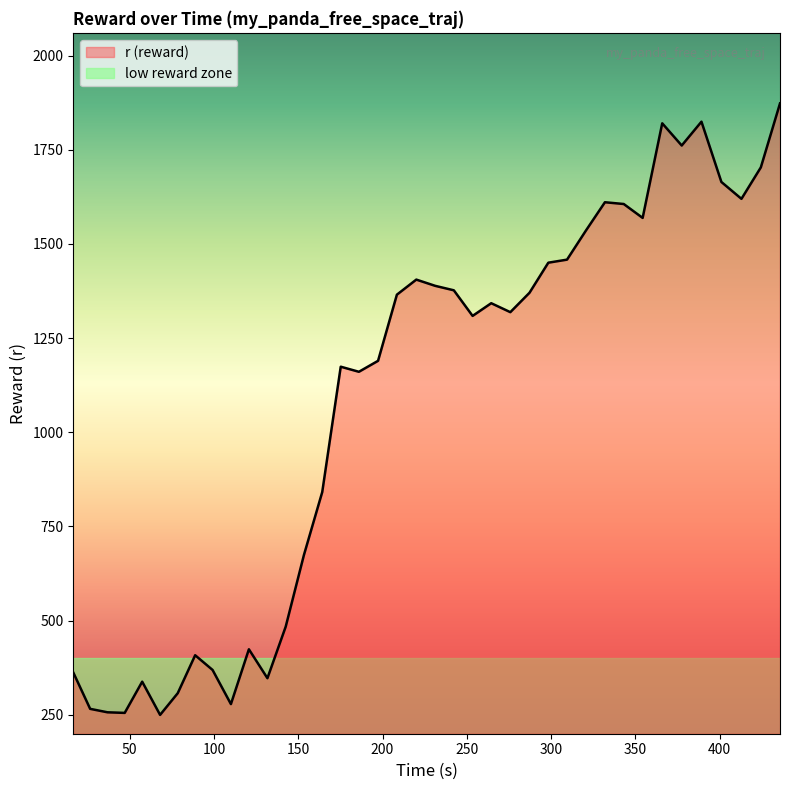

What is the sum of all values?

41762.4